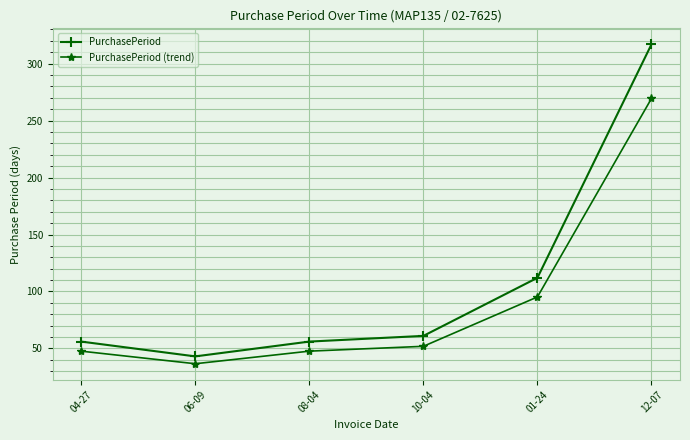

Is it true that PurchasePeriod equals 16.7 at 04-27?

False